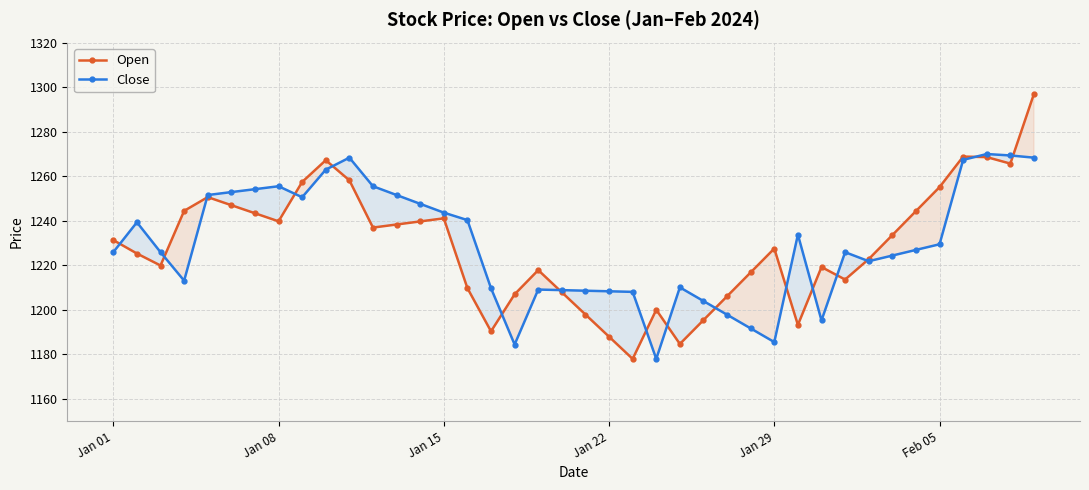

Which series has the largest total across all categories?

Close